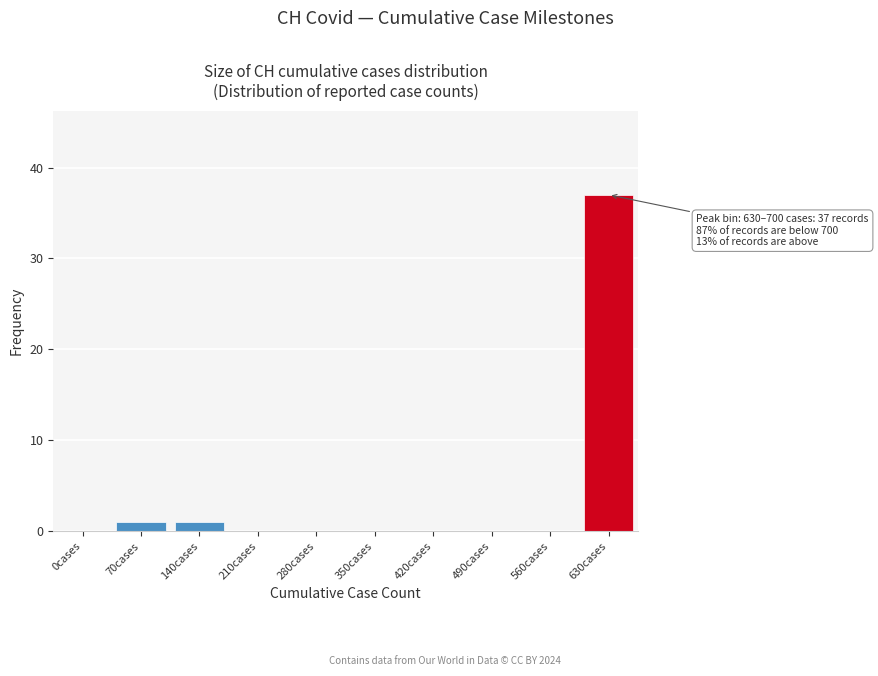

Reading left to right, what are all the values shown in this chart?

0cases=0	70cases=1	140cases=1	210cases=0	280cases=0	350cases=0	420cases=0	490cases=0	560cases=0	630cases=37